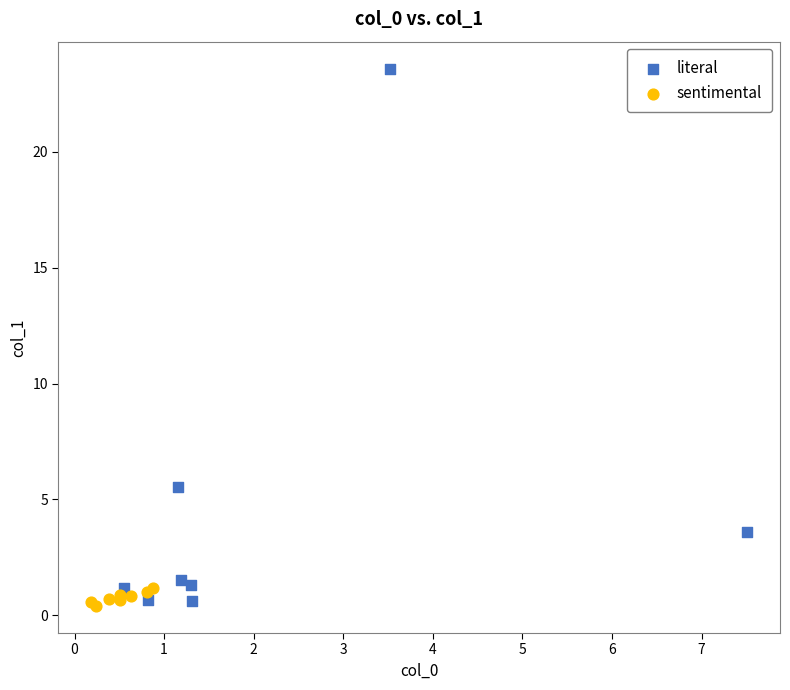

Which series contains the lowest Y value?

sentimental